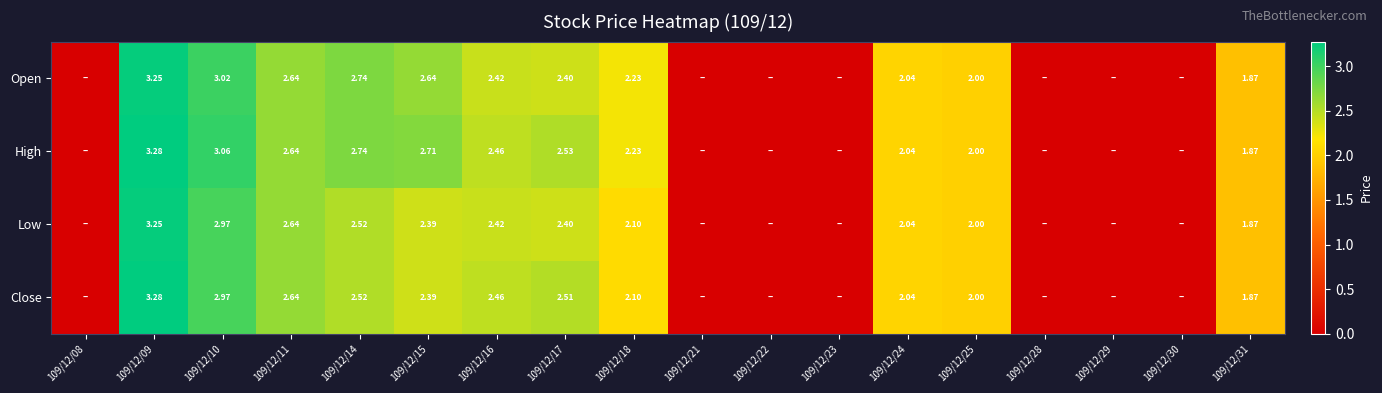

Rank the series at 109/12/10 from lowest to highest value.

Low, Close, Open, High